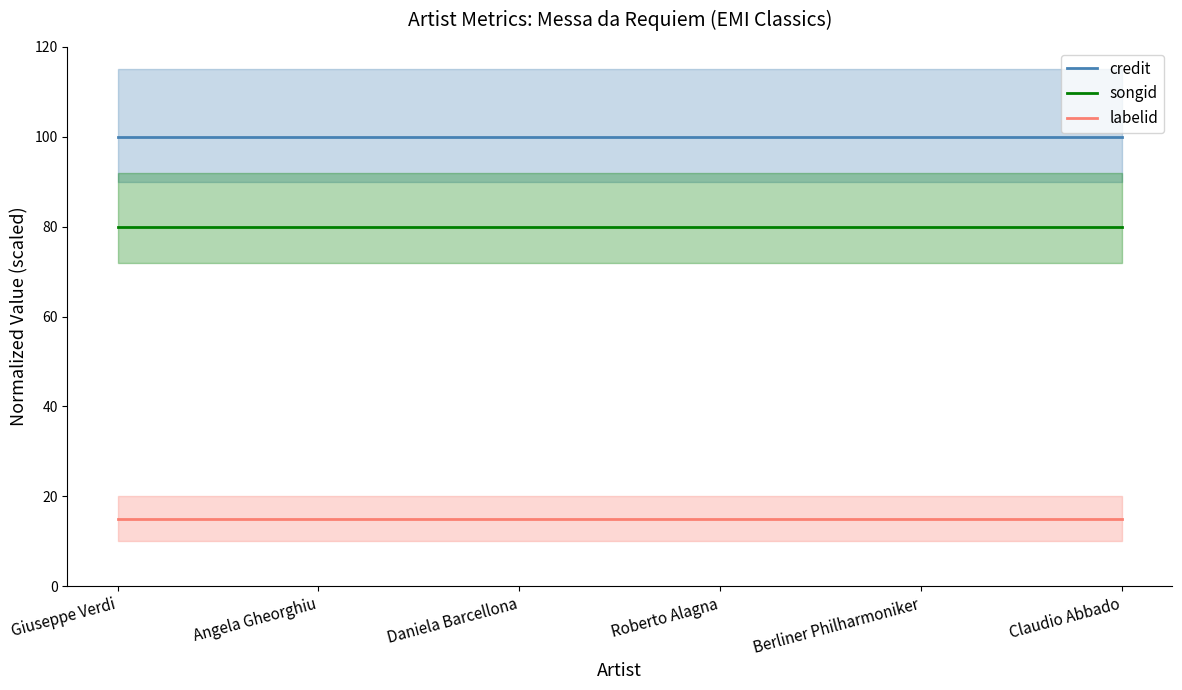

What is the value of the songid point at the 3rd from the left?

80